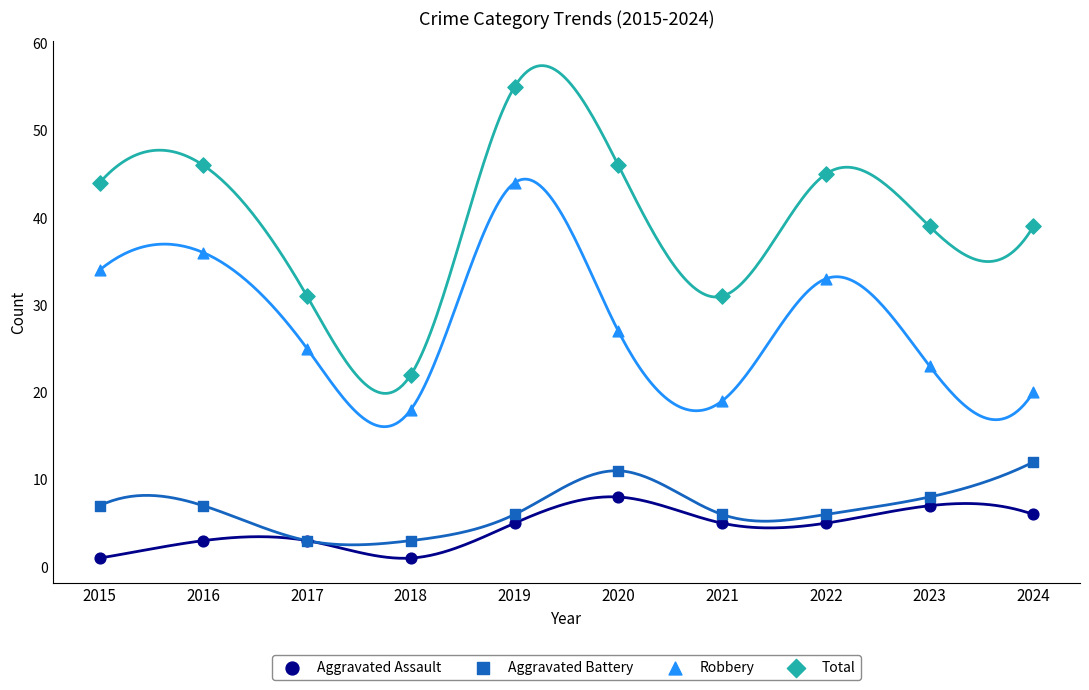

Which series reaches the minimum Y coordinate?

Aggravated Assault